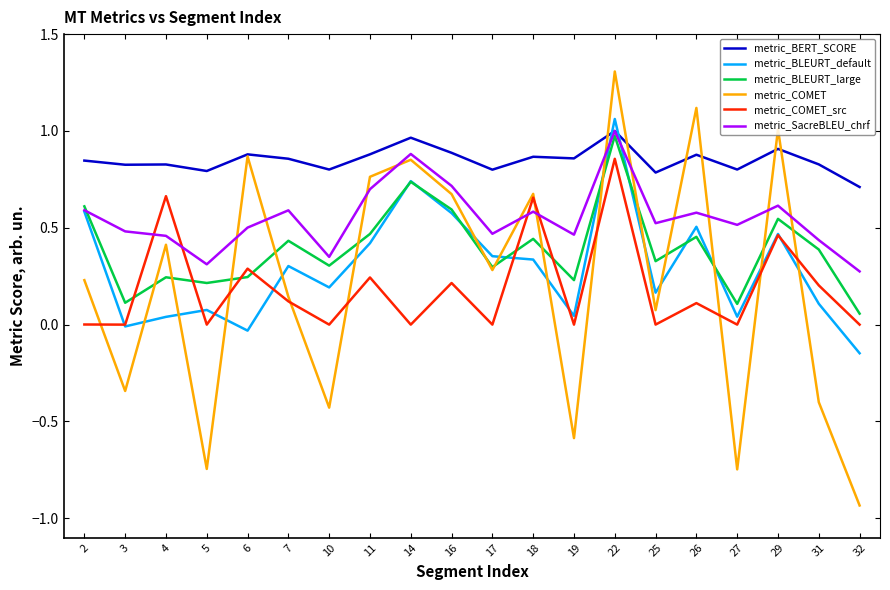

What is the highest value of the metric_COMET series?

1.3